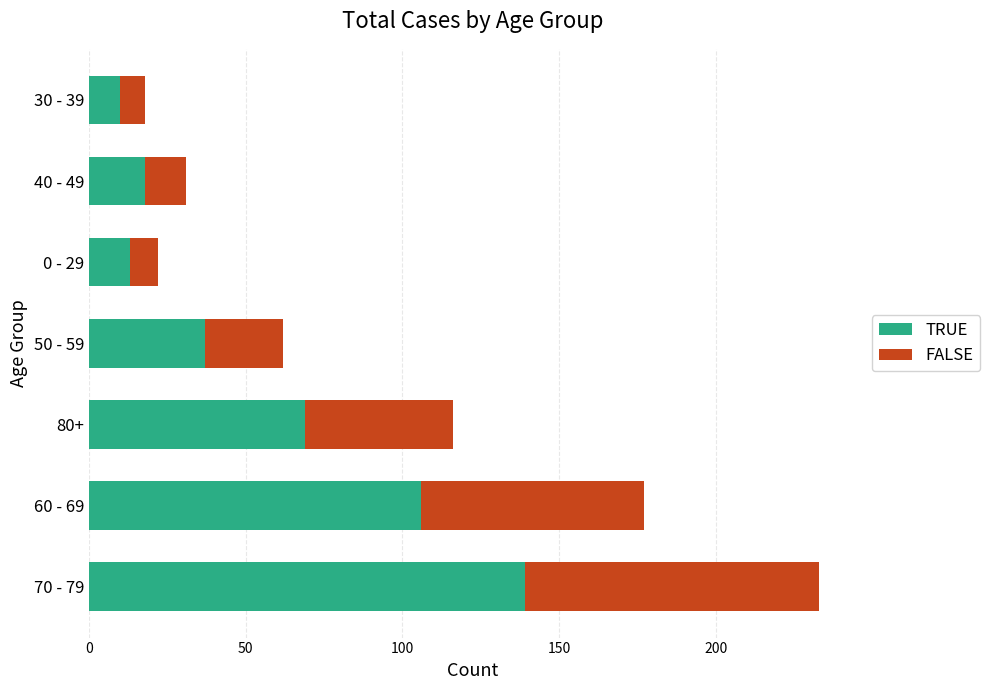

What is the difference between the maximum and second lowest values in the TRUE series?

126